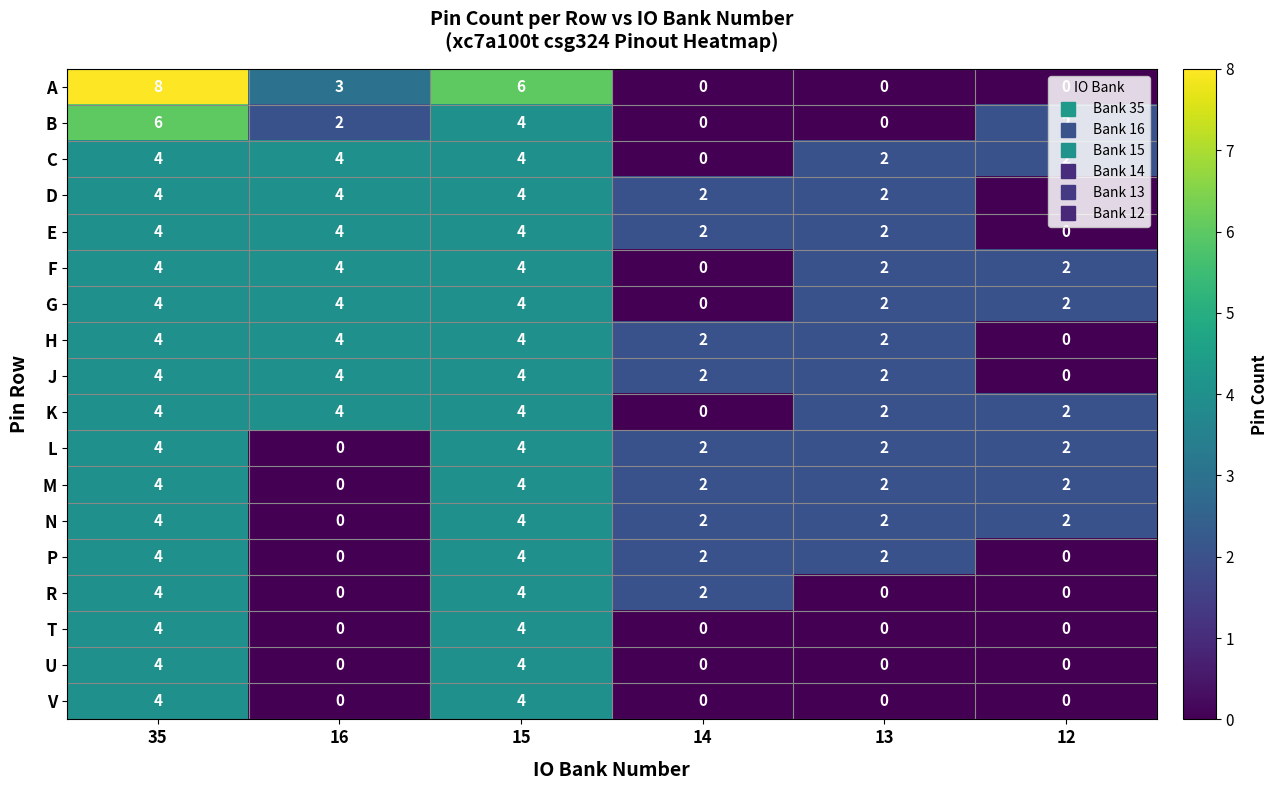

The value of N at 12 is 2. True or false?

True